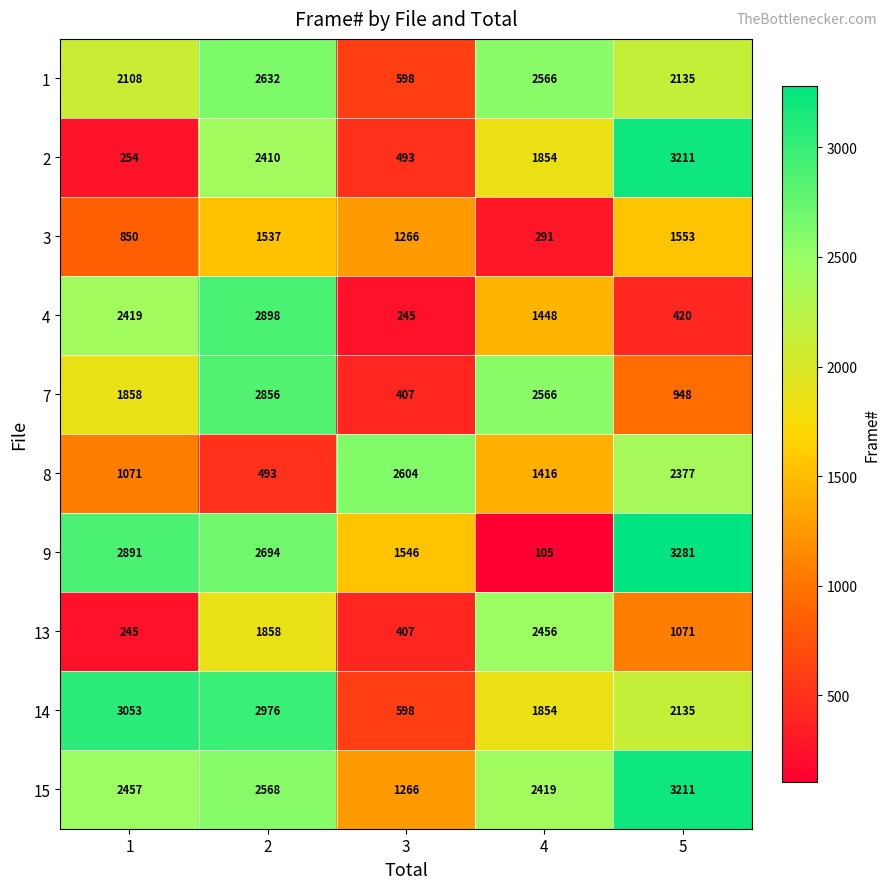

What is the difference between the 7 values at 1 and 4?

708